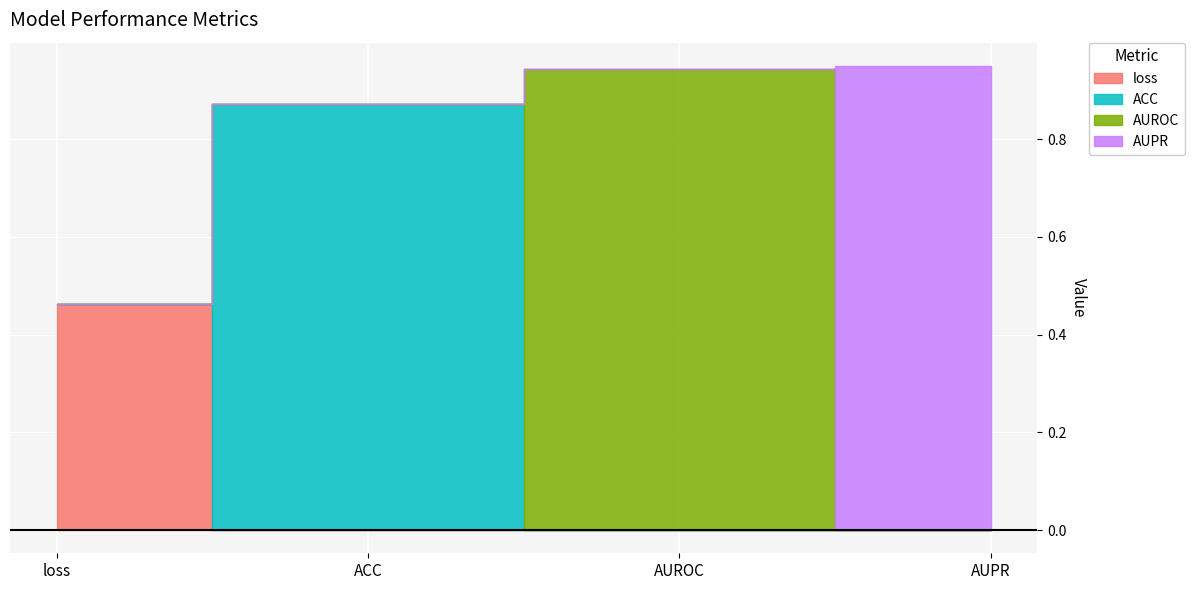

What is the change in value from loss to AUROC?

+0.5